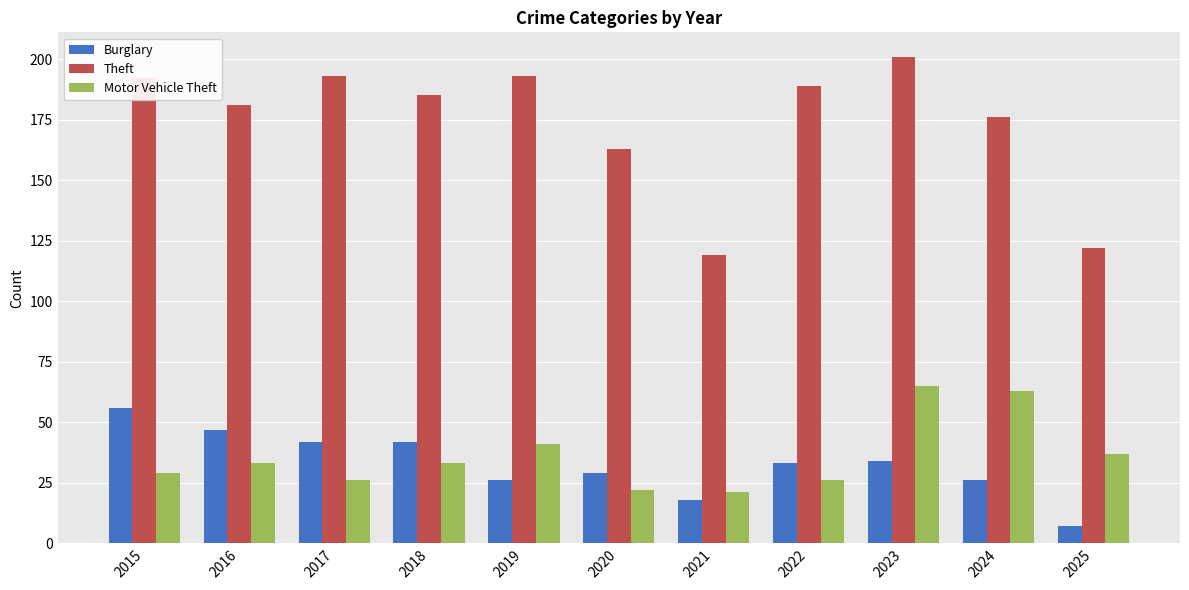

How many bars are there in each group?

3